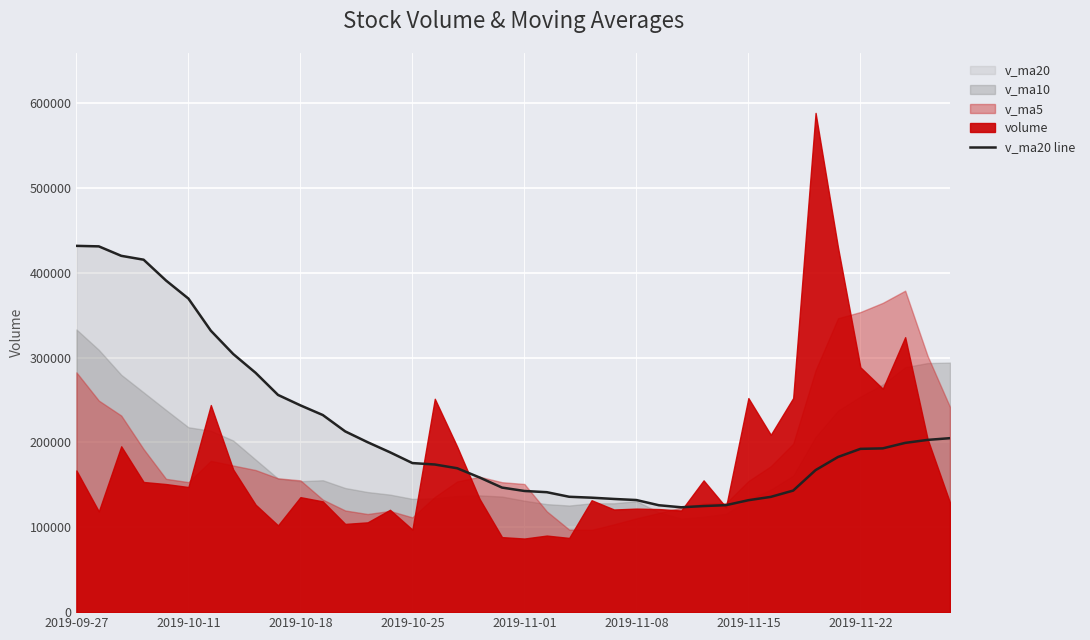

How many values are below 188362?

20